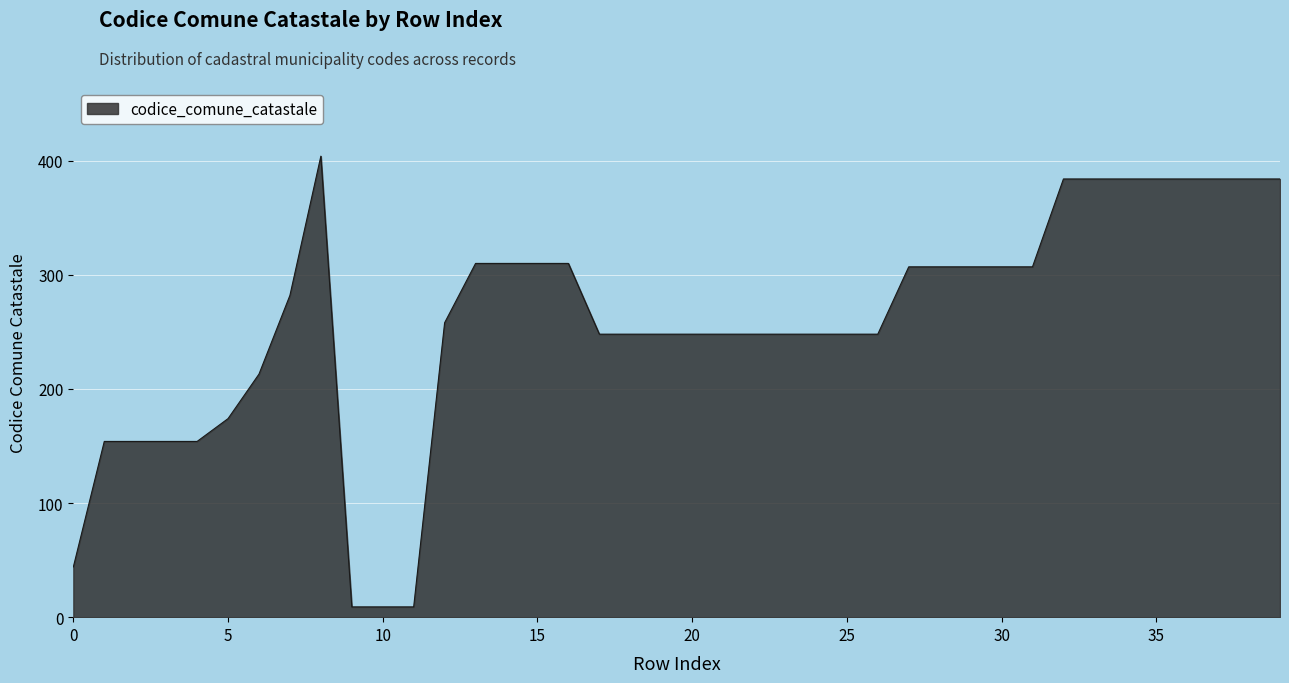

What is the difference between the maximum and minimum values?

395